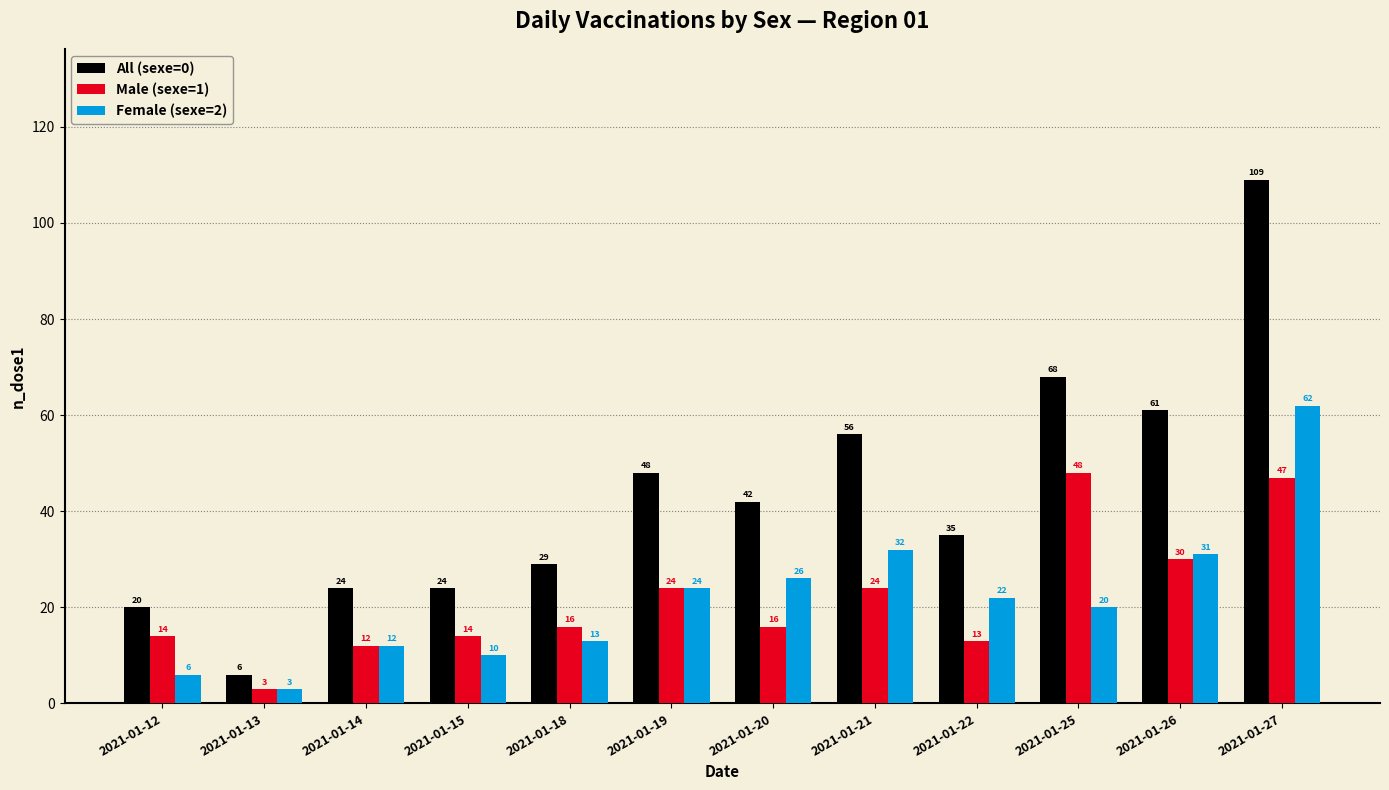

Rank the series by their maximum value, from highest to lowest.

All (sexe=0), Female (sexe=2), Male (sexe=1)